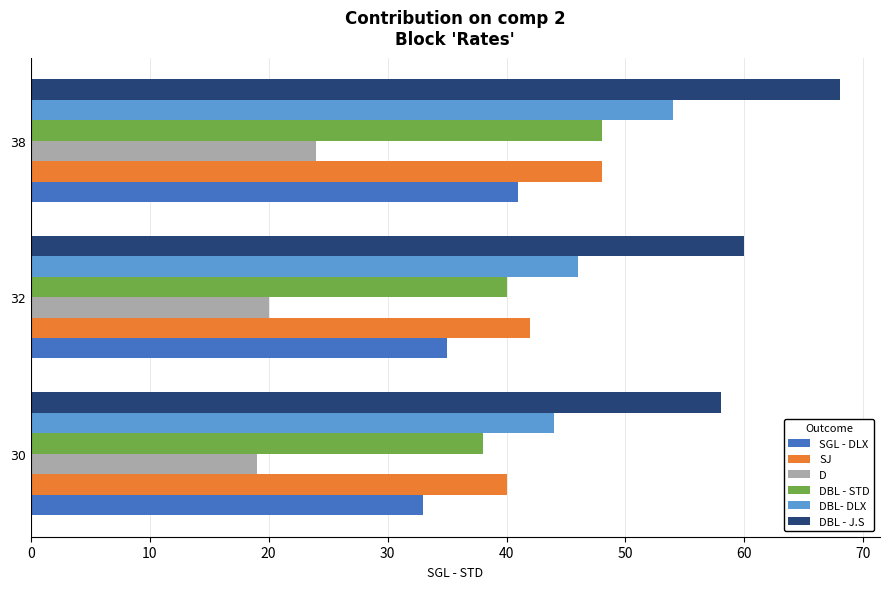

Is it true that DBL - J.S equals 40 at 38?

False